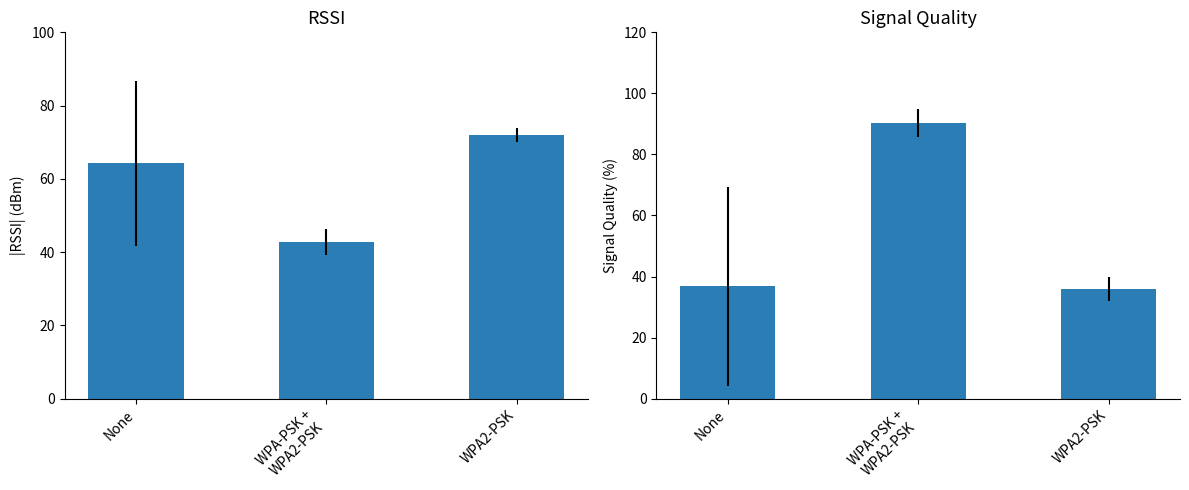

At which category is the sum across all series the highest?

WPA-PSK +
WPA2-PSK